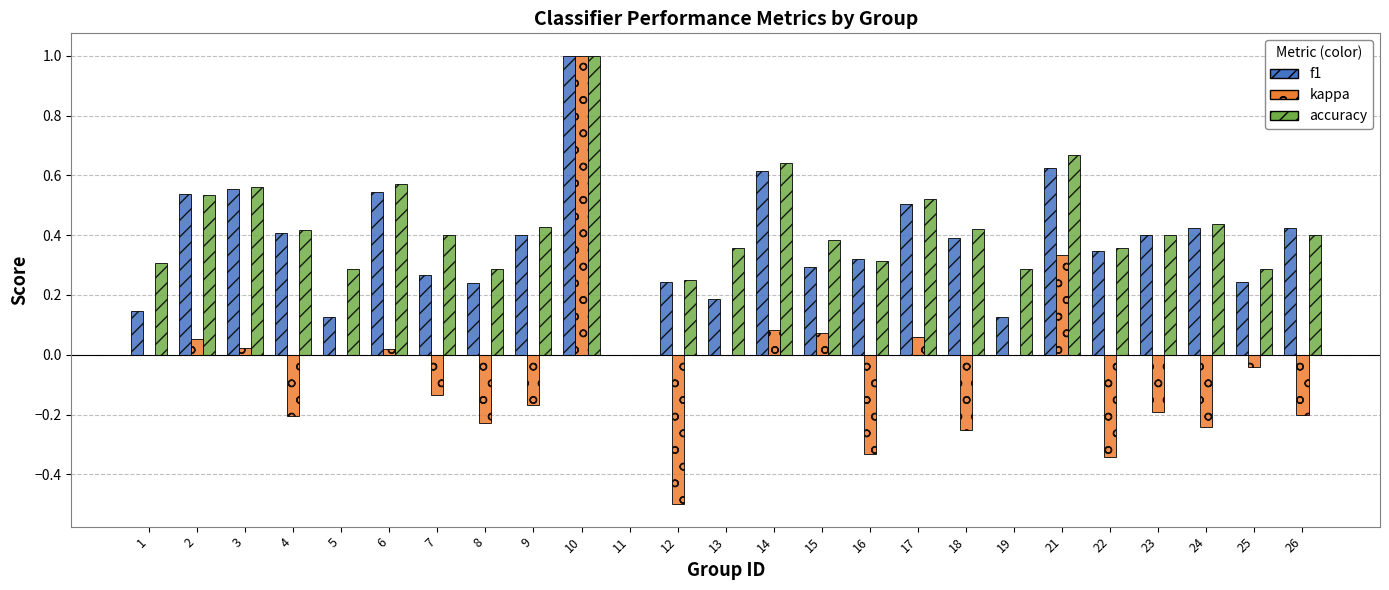

How many groups of bars are there?

25